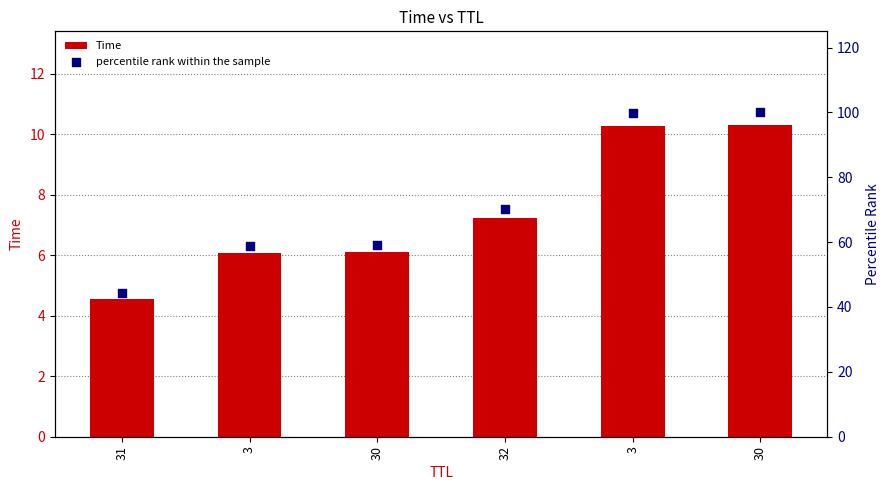

What are all the series names shown in the legend?

Time, percentile rank within the sample